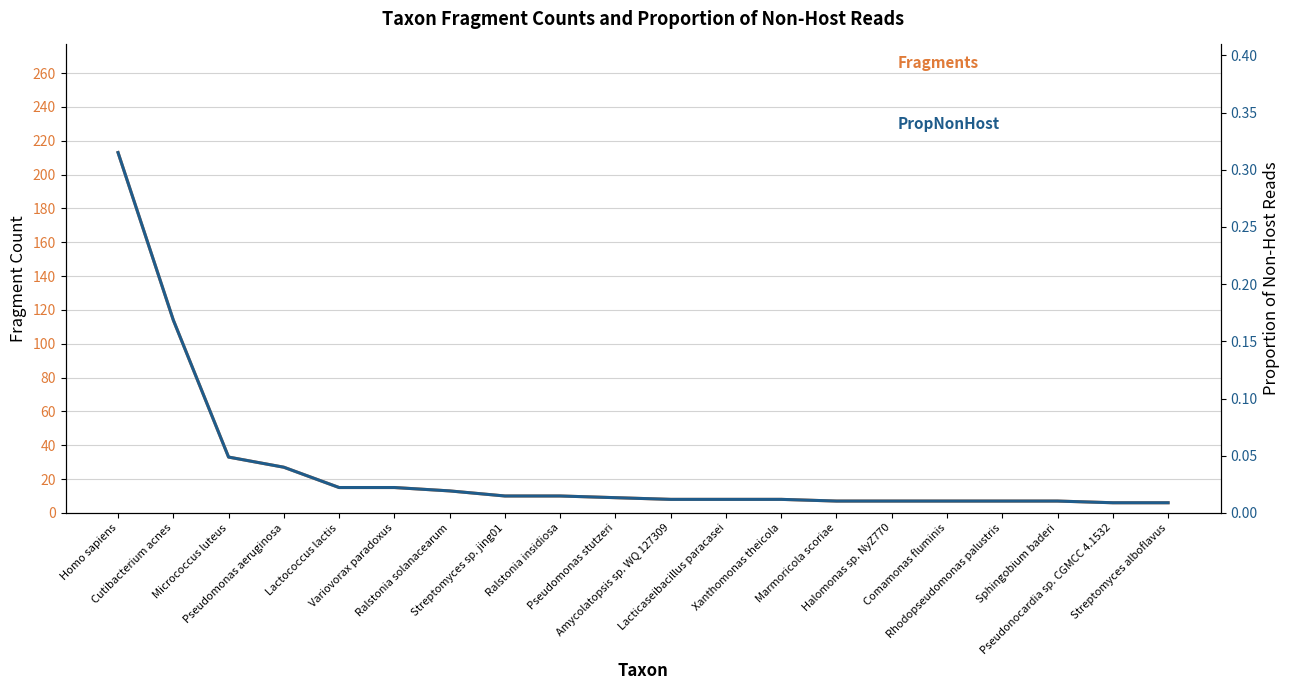

The Fragments series shows 4.2 at Variovorax paradoxus. True or false?

False